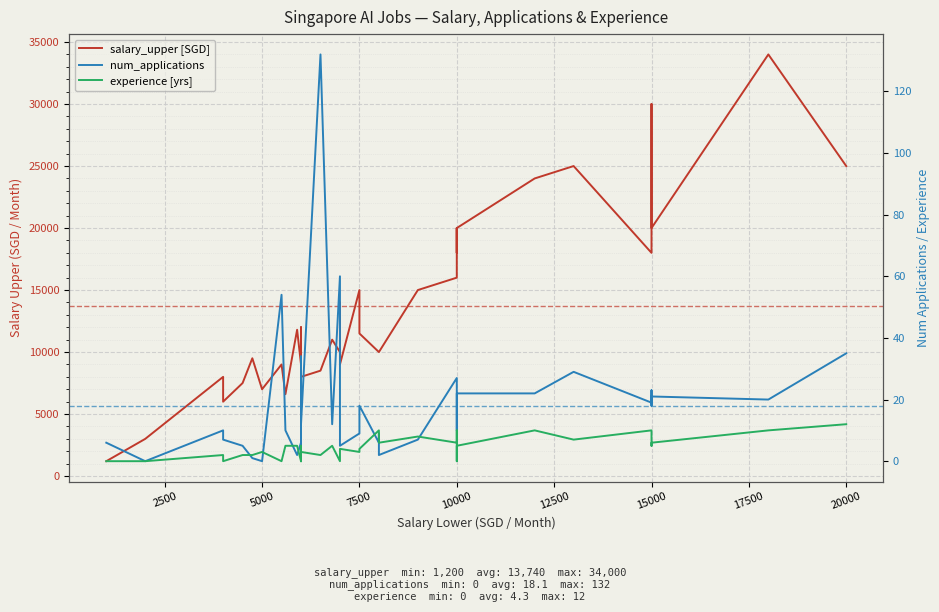

True or false: num_applications and salary_upper [SGD] intersect in this chart.

False